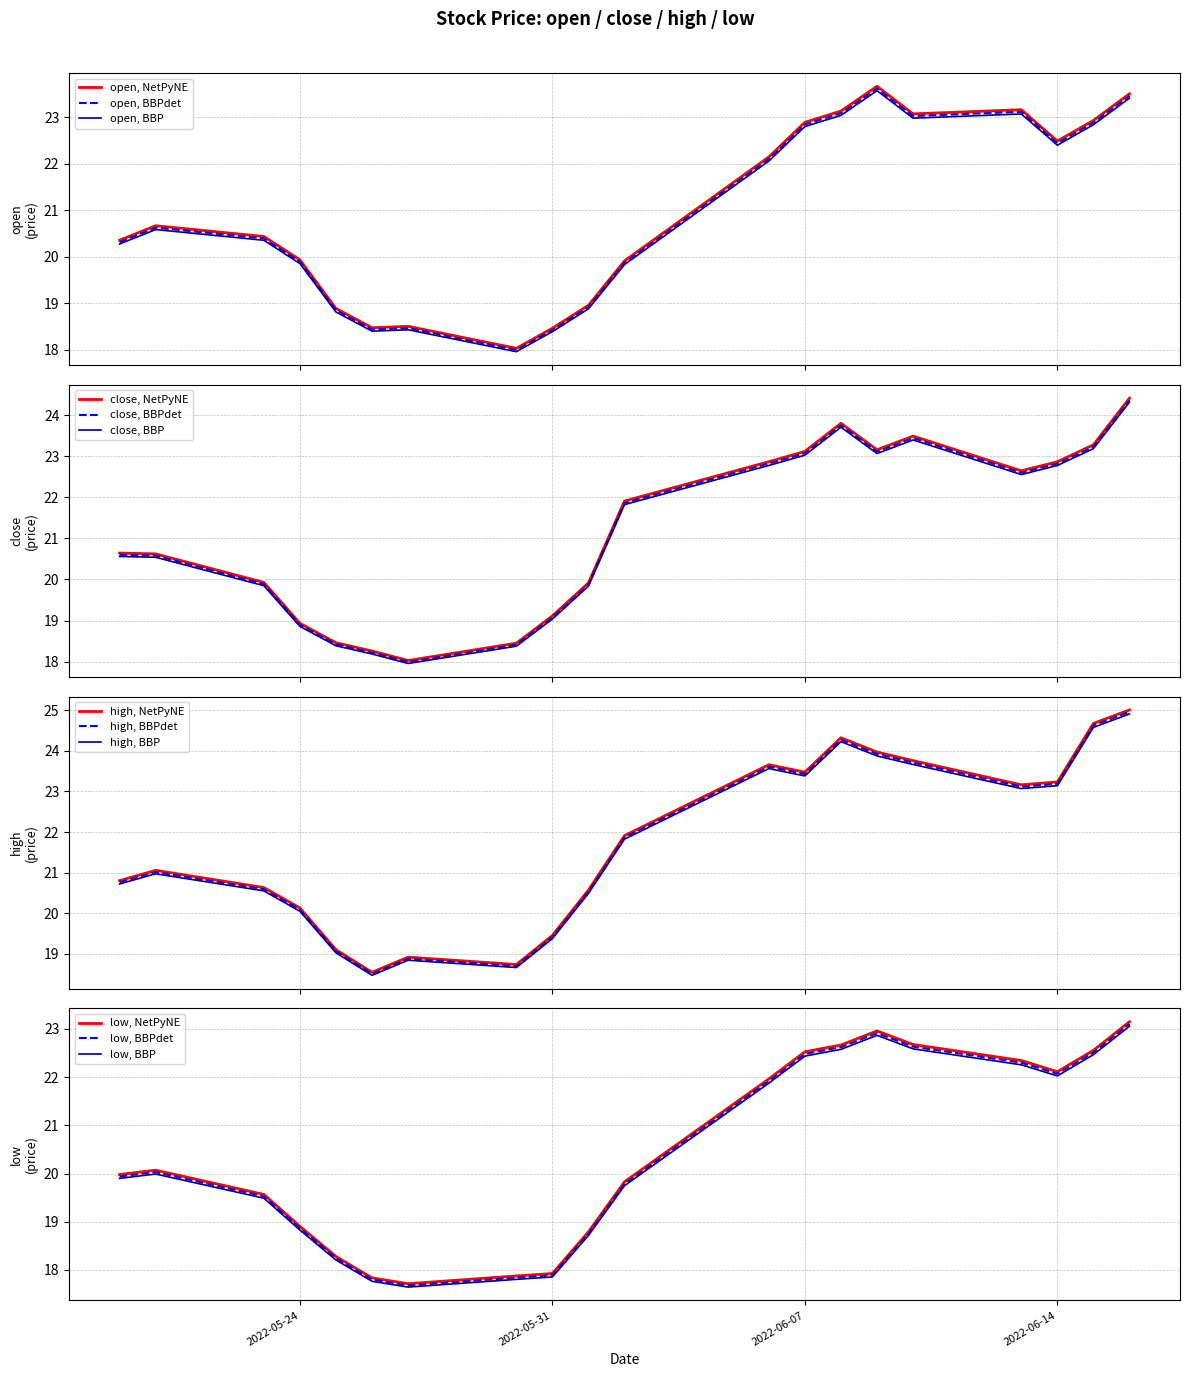

Does the chart have visible grid lines?

Yes